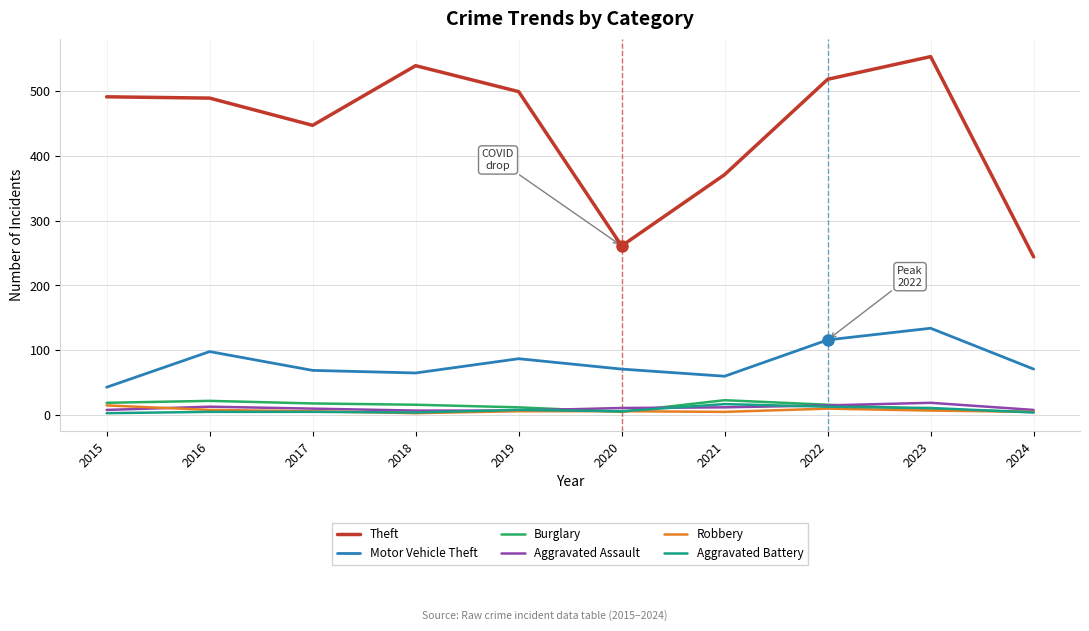

Which series has the widest spread of values?

Theft